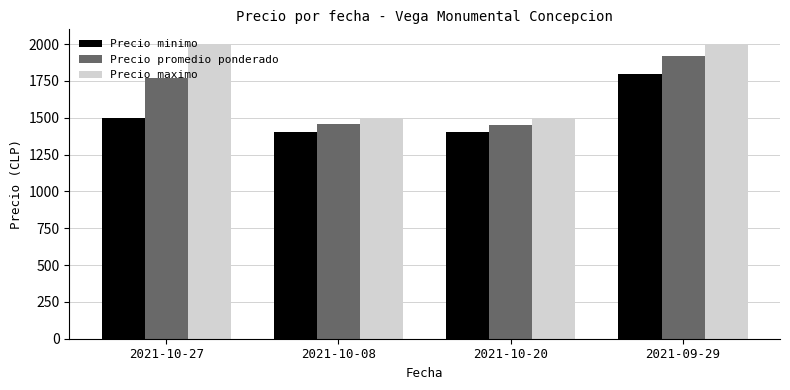

The Precio minimo series shows 1400 at 2021-10-08. True or false?

True